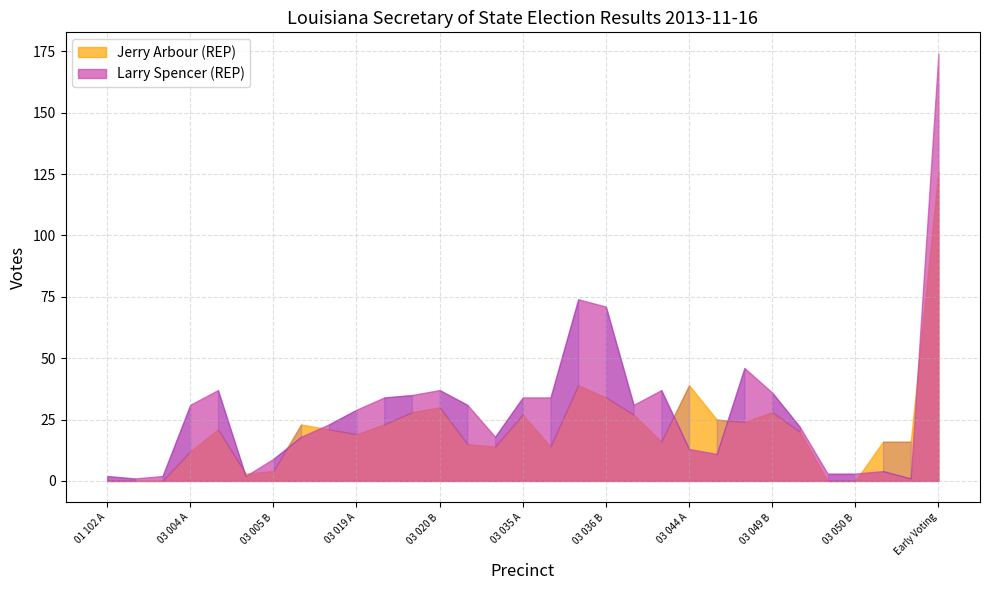

Count the number of data series in this chart.

2